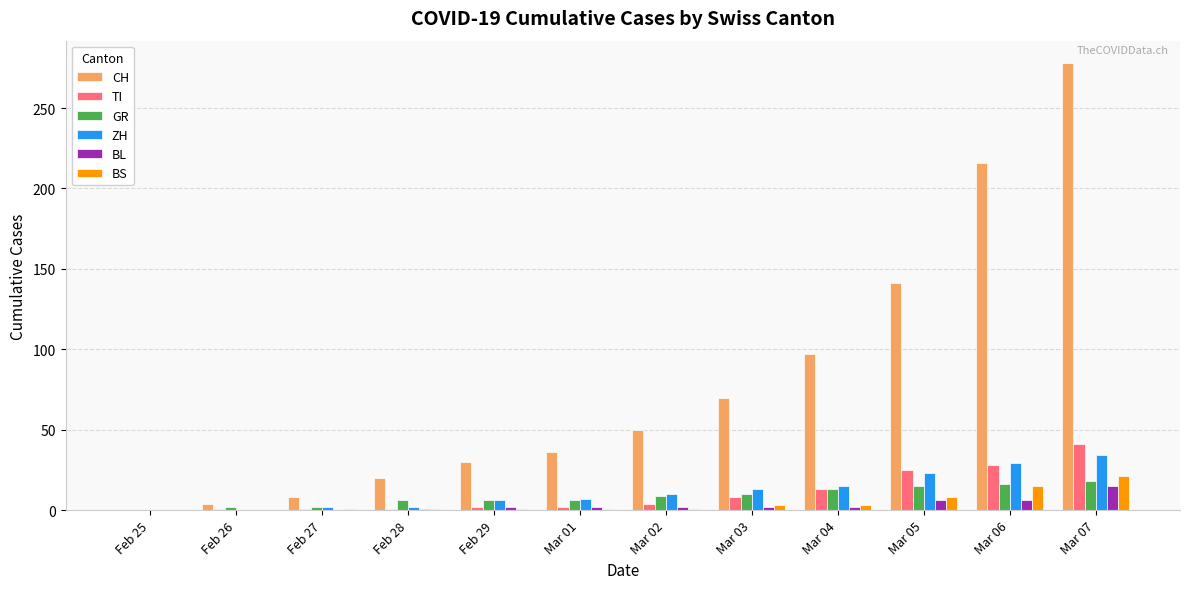

What is the difference between the ZH values at Mar 05 and Mar 02?

13